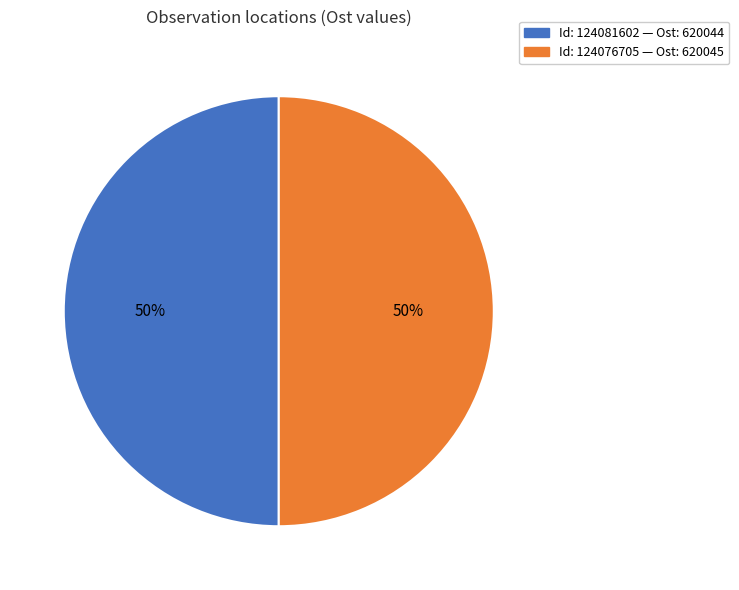

Which slice is the smallest?

124081602